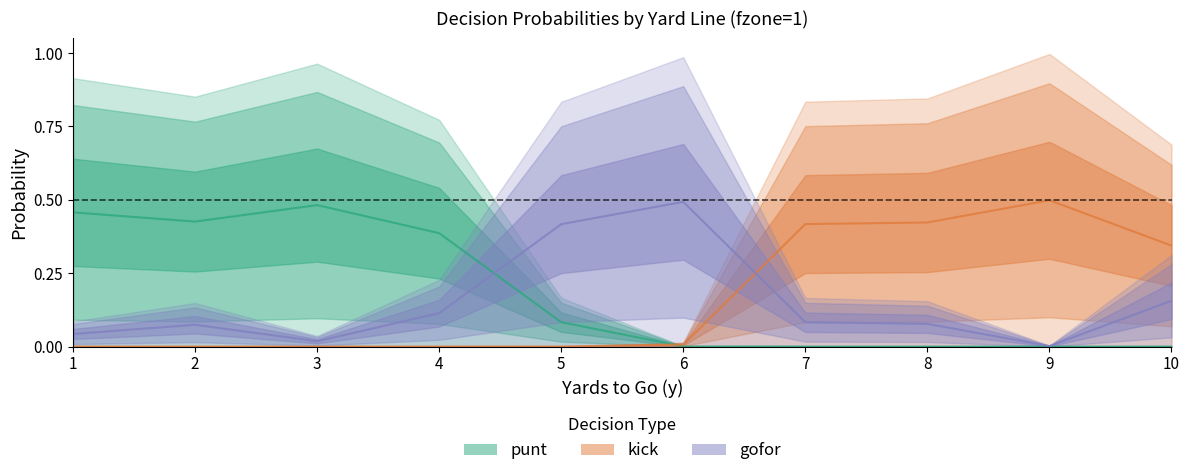

At how many categories does at least one series exceed 0?

10